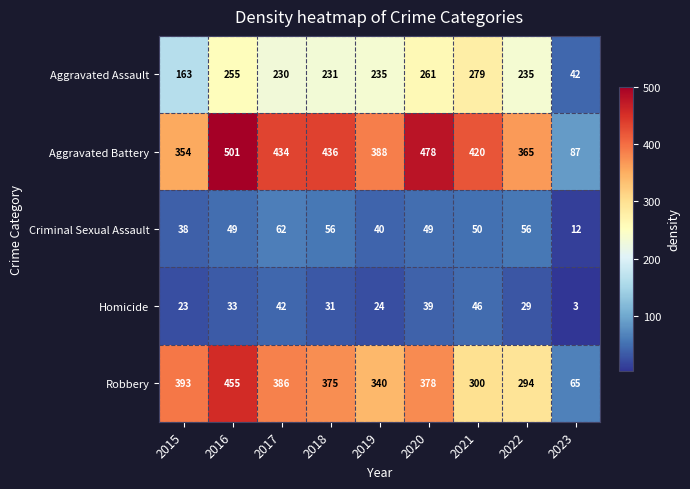

Which series changed the most between 2017 and 2021?

Robbery